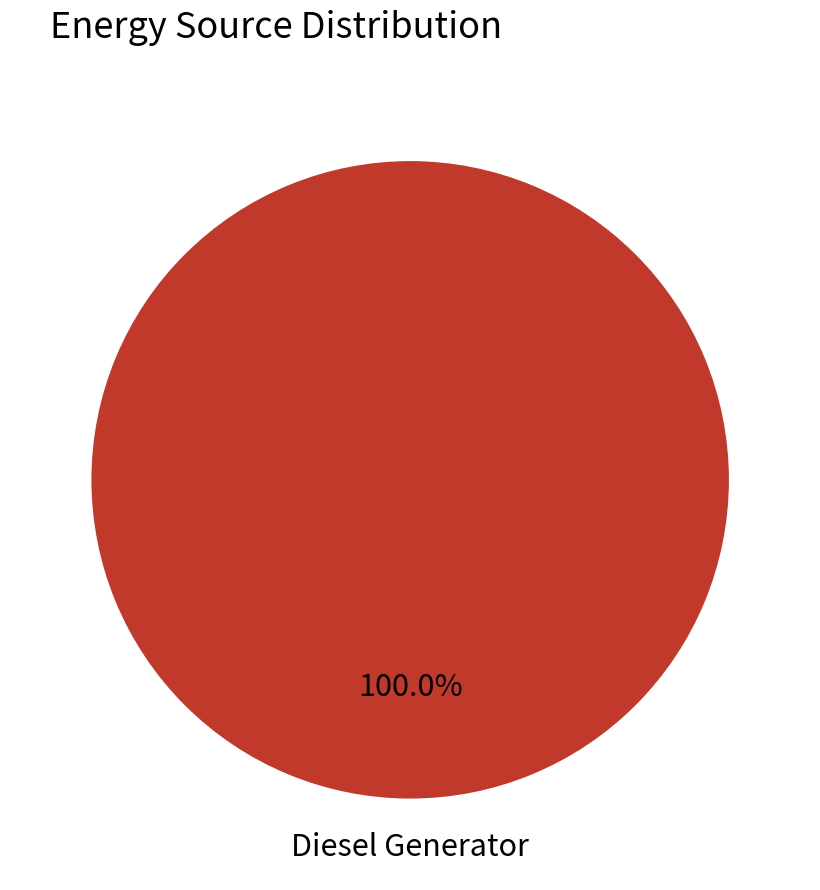

Which slice represents more than half of the pie?

Diesel Generator